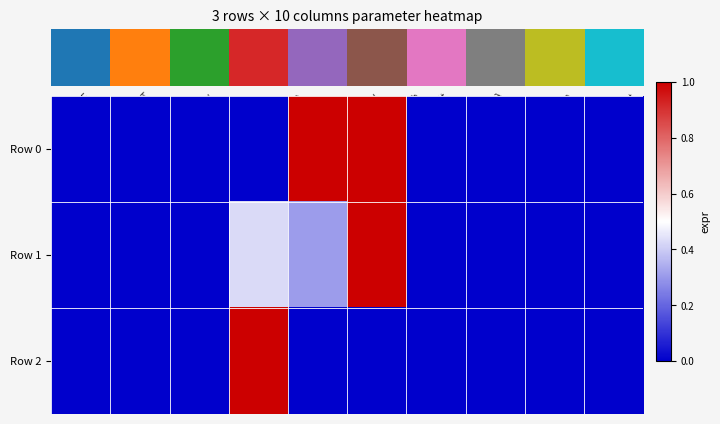

Reading left to right, list all the values displayed in this chart.

Row 0: 0.0	0.0	0.0	0.0	1.0	1.0	0.0	0.0	0.0	0.0
Row 1: 0.0	0.0	0.0	0.4	0.3	1.0	0.0	0.0	0.0	0.0
Row 2: 0.0	0.0	0.0	1.0	0.0	0.0	0.0	0.0	0.0	0.0